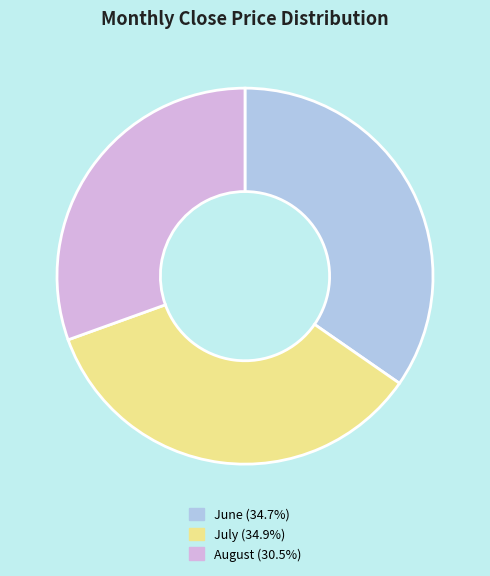

Does any single category account for the majority?

No